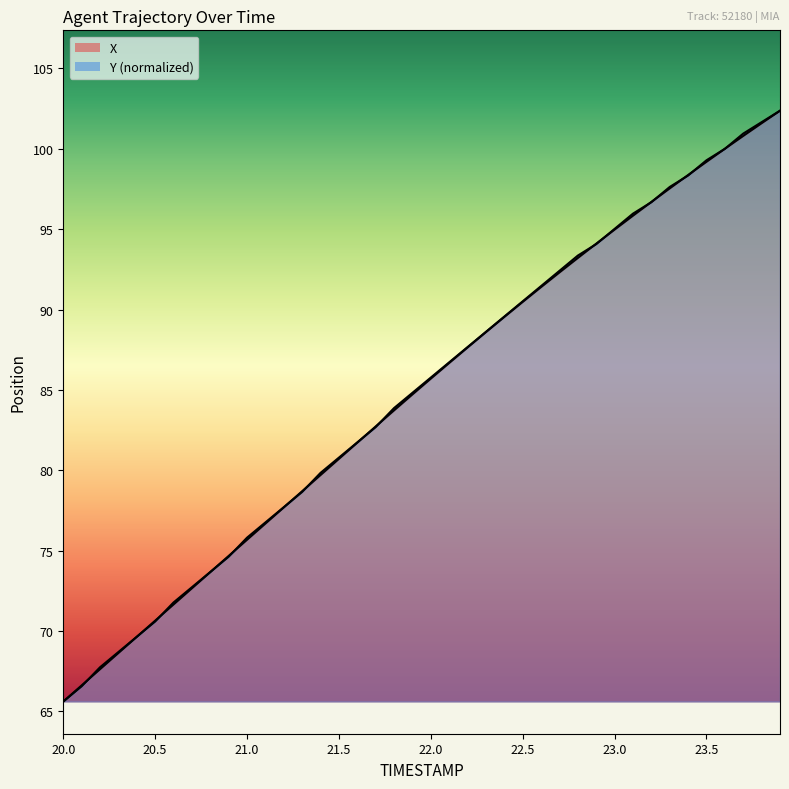

Which series has the largest total across all categories?

Y